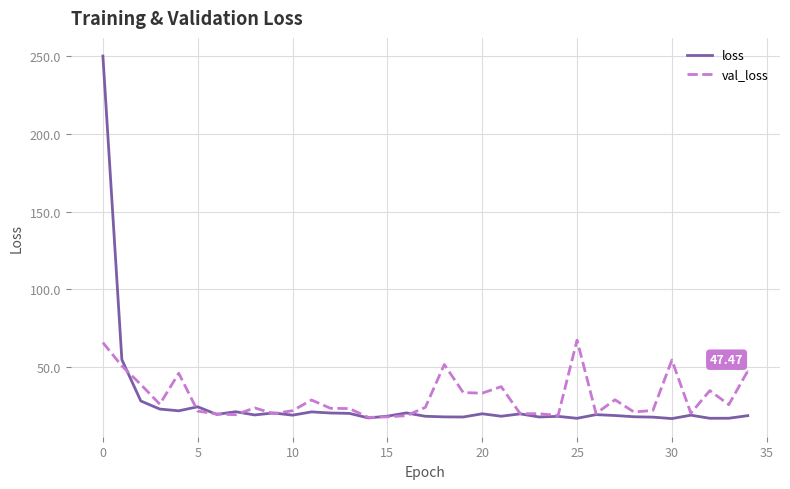

List the series in order of their peak value, lowest first.

val_loss, loss